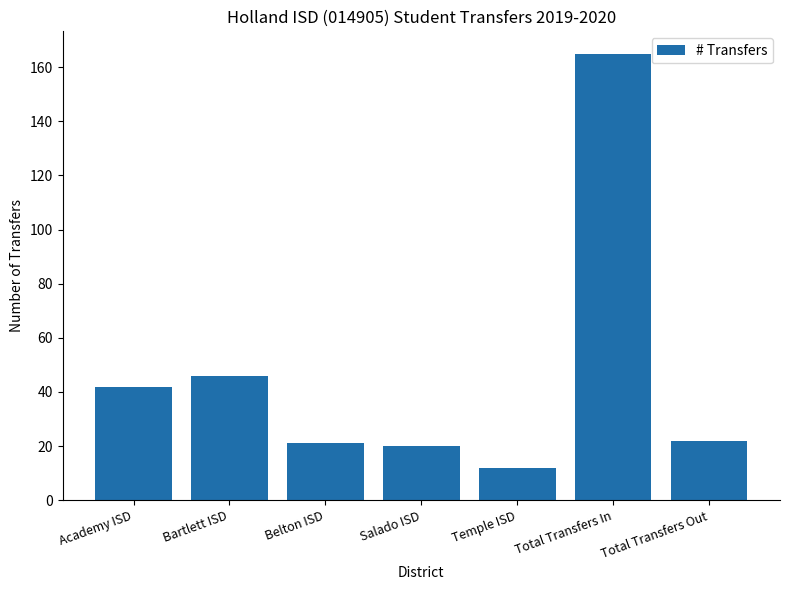

Which category has the highest value across all series?

Total Transfers In